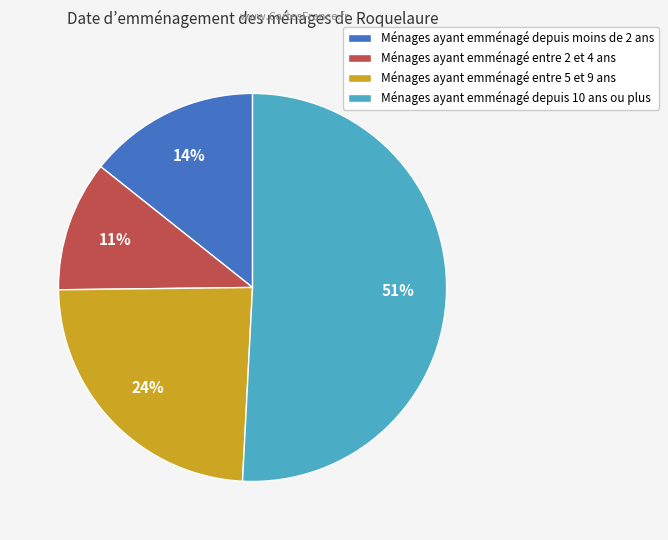

To the nearest percent, what is the difference between the largest and smallest slice percentages?

40%